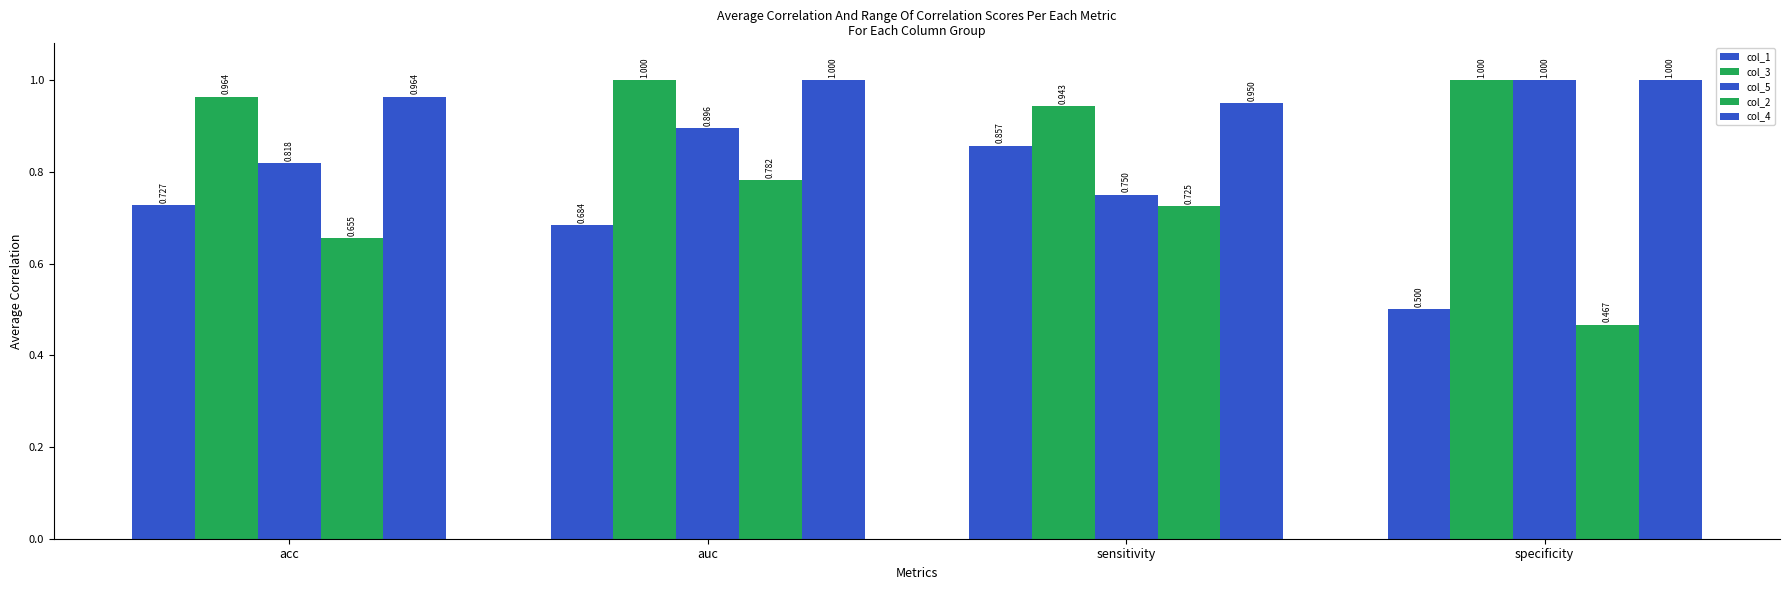

Rank the series at specificity from lowest to highest value.

col_2, col_1, col_3, col_5, col_4